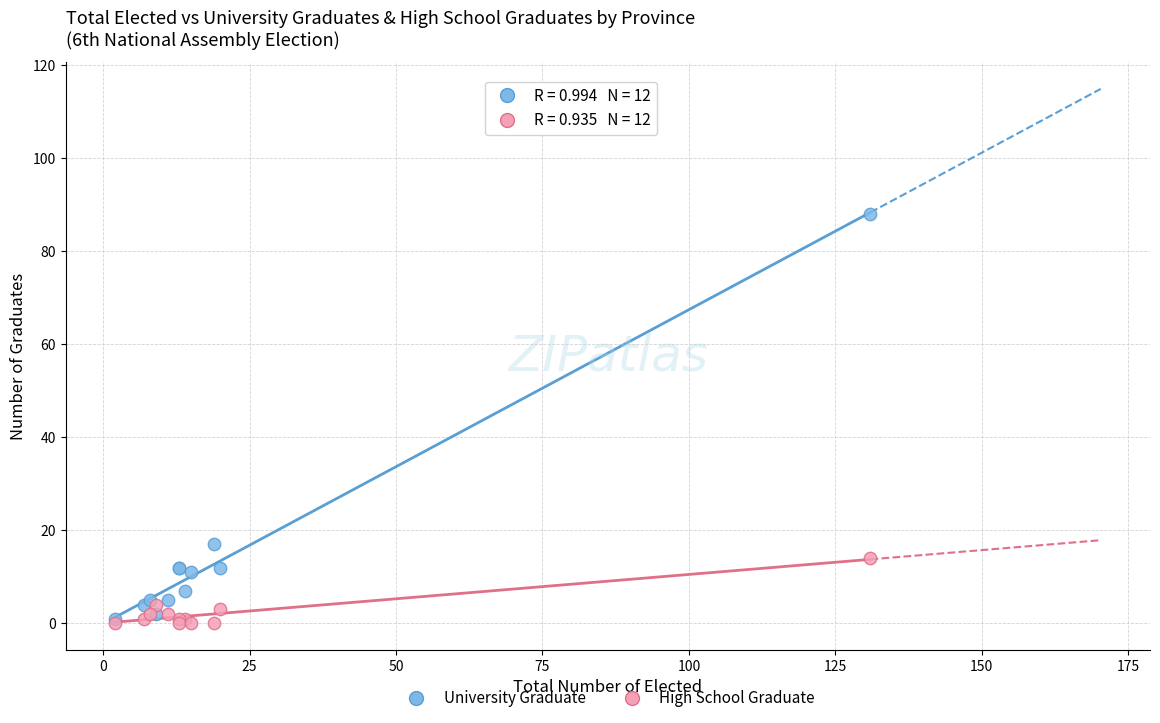

In the University Graduate series, what Y value is closest to 44?

17